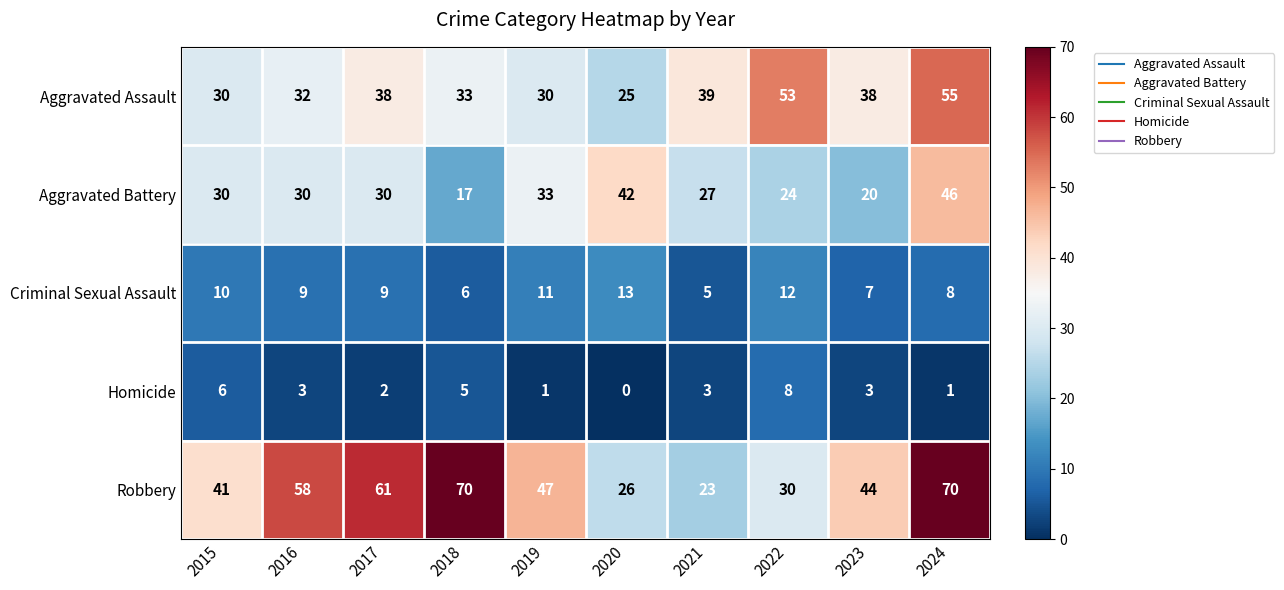

Rank the series by their maximum value, from highest to lowest.

Robbery, Aggravated Assault, Aggravated Battery, Criminal Sexual Assault, Homicide